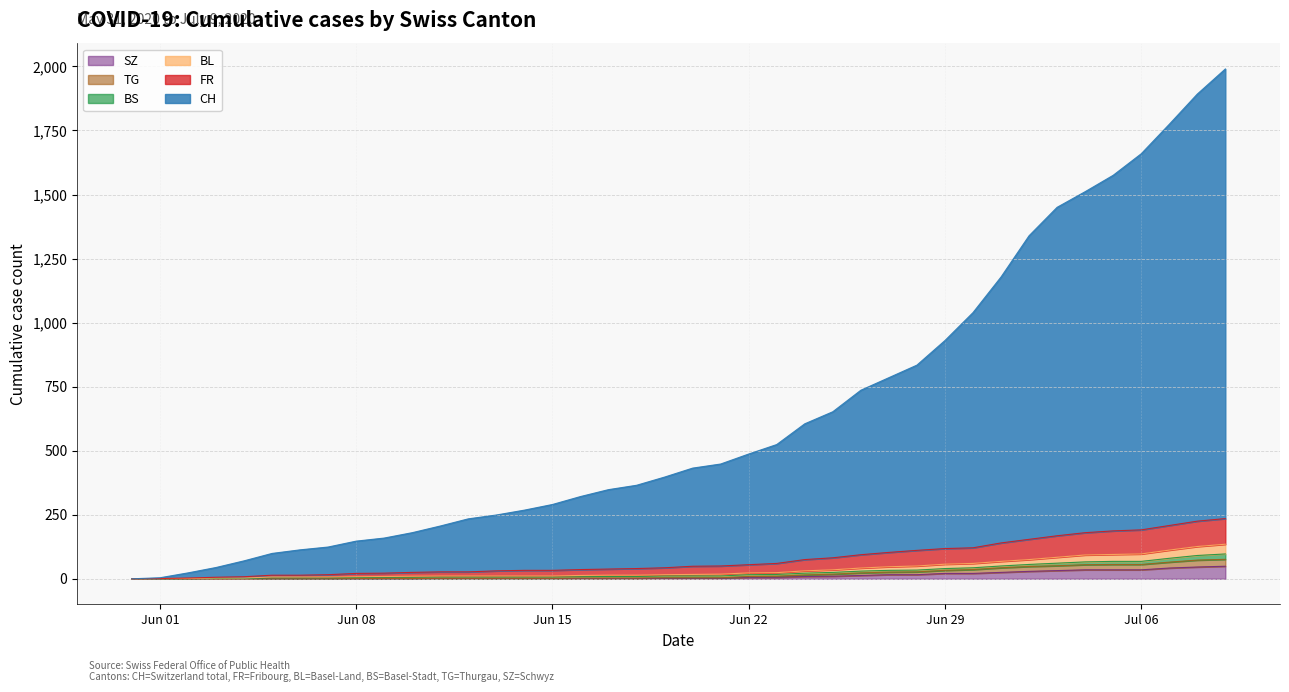

What is the highest value of the SZ series?

49